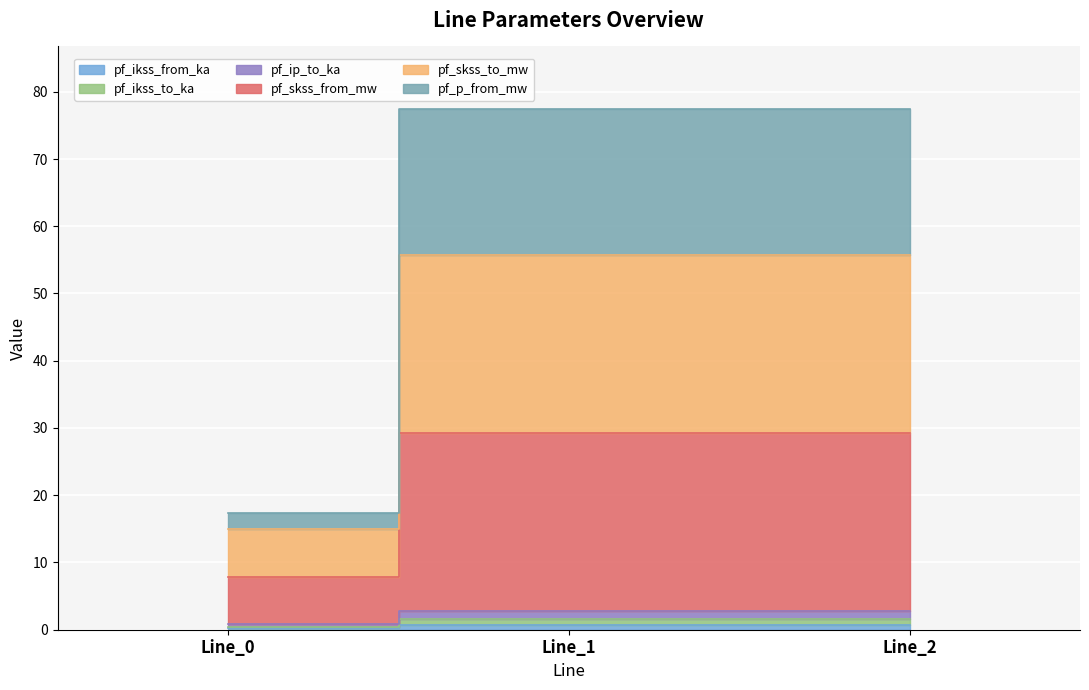

What is the smallest value displayed?

0.2